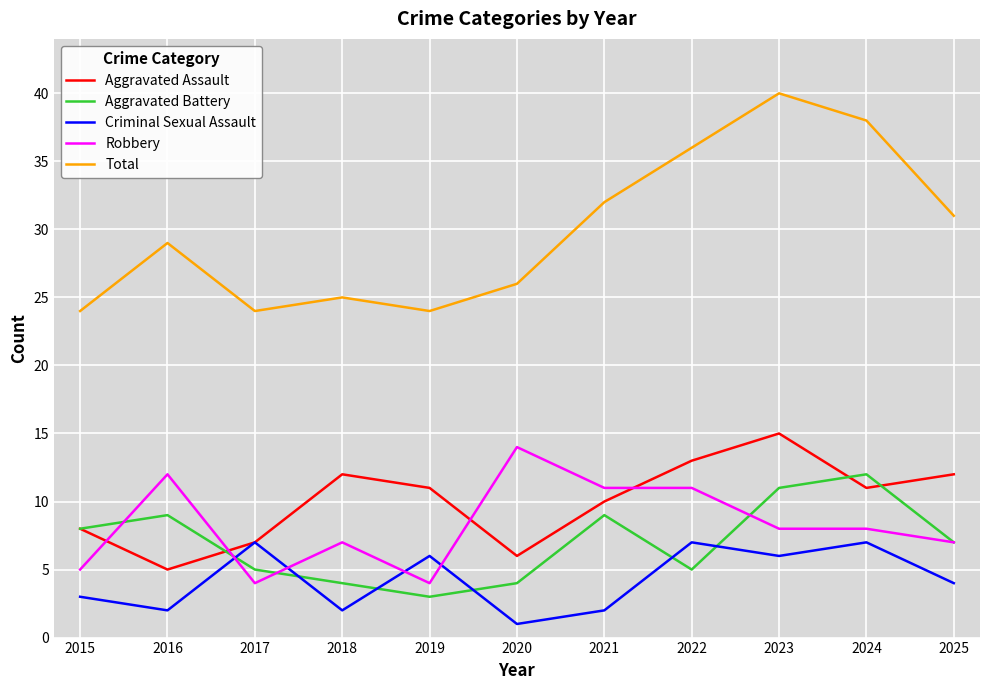

At how many categories does at least one series exceed 13?

11